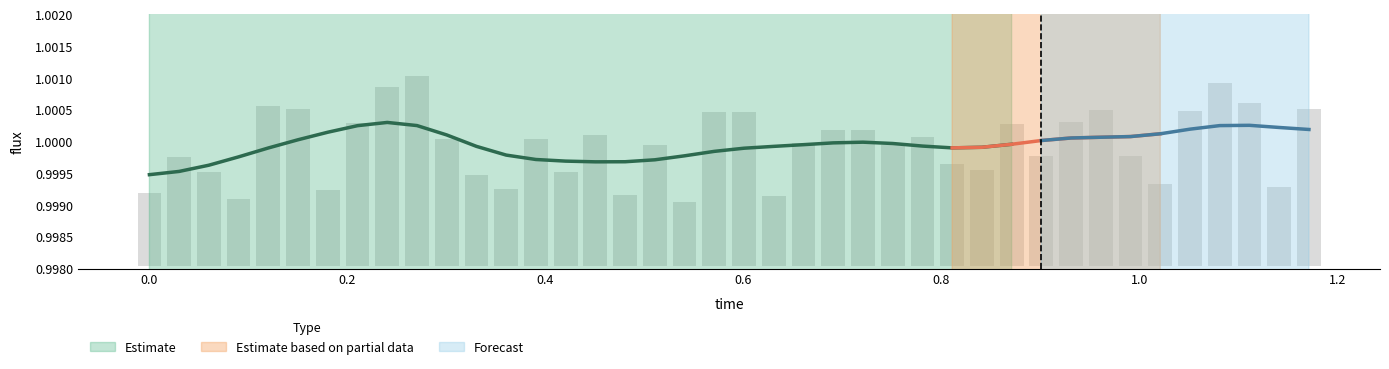

Is it true that the value at 0.8 is 0.0?

False